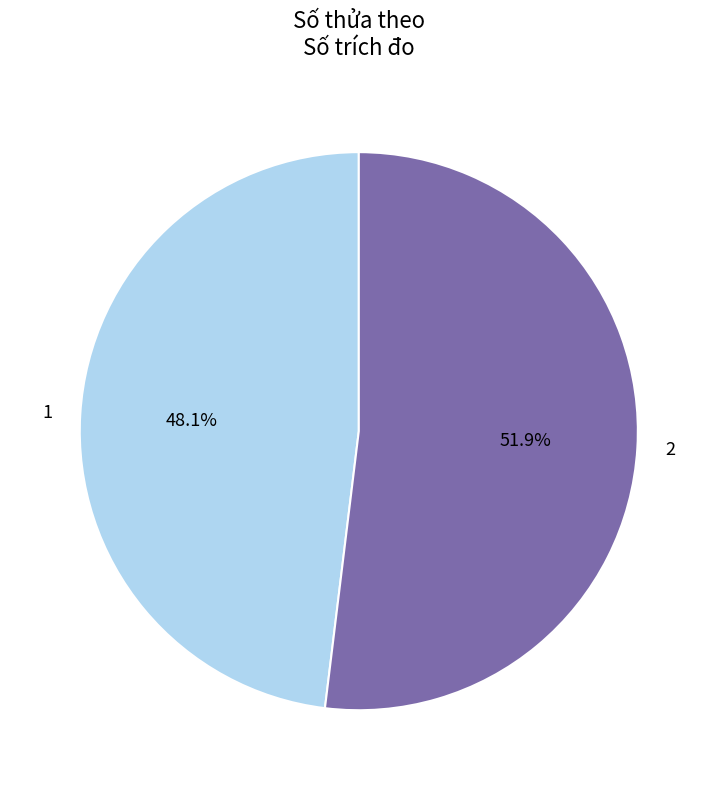

Rank the categories by value from lowest to highest.

1, 2